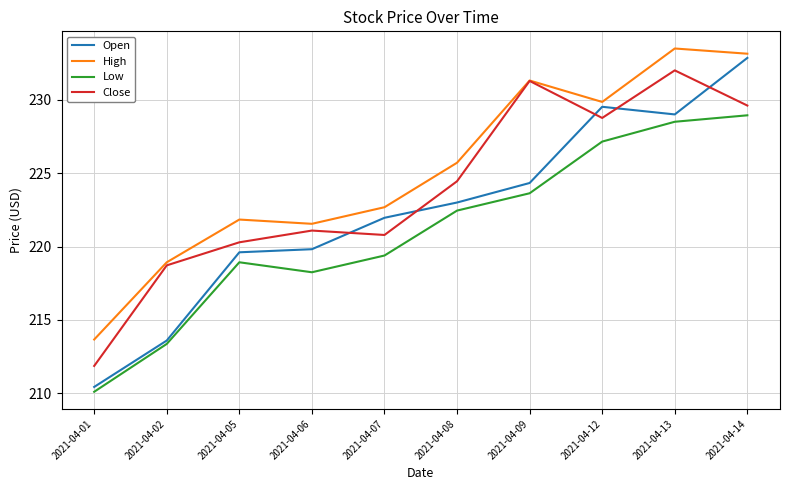

What is the total value across all series at 2021-04-05?

880.7